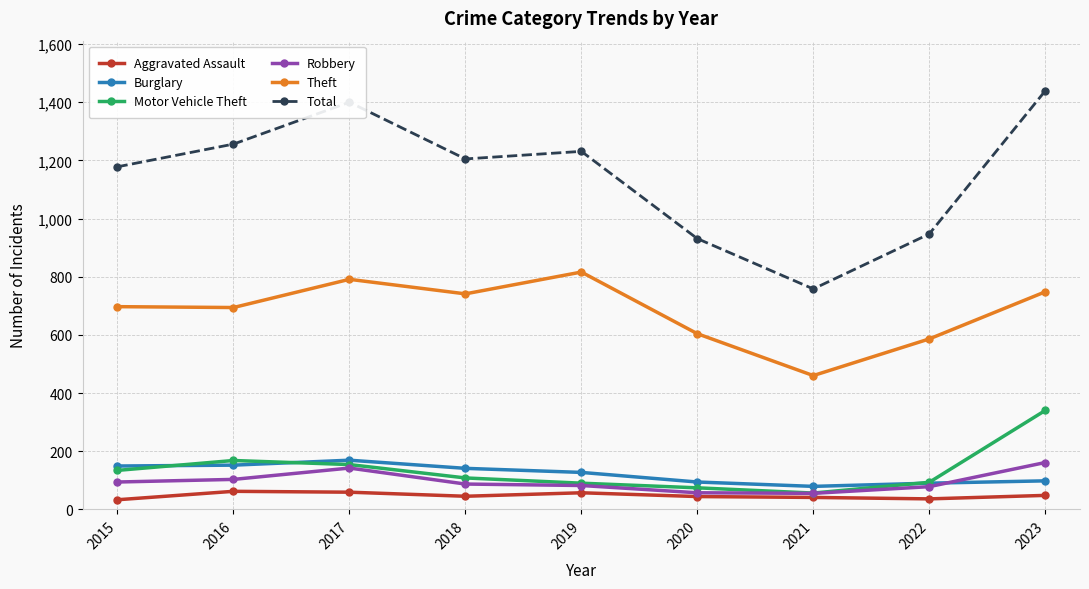

At which category does Burglary reach its first local peak?

2017